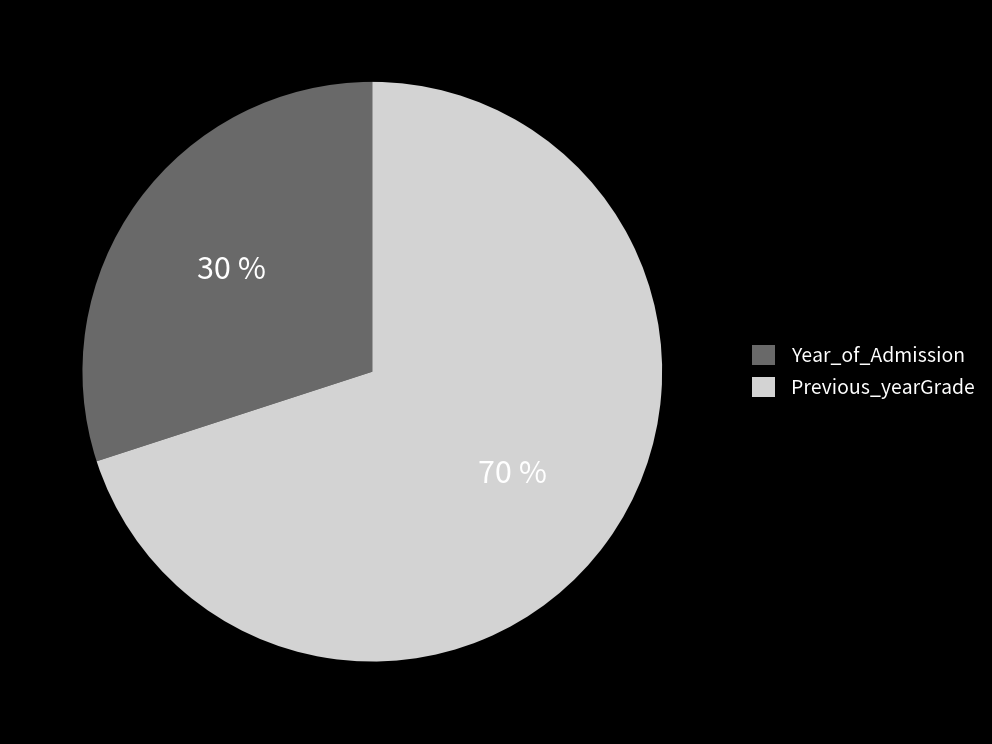

To the nearest percent, what is the difference between the largest and smallest slice percentages?

40%